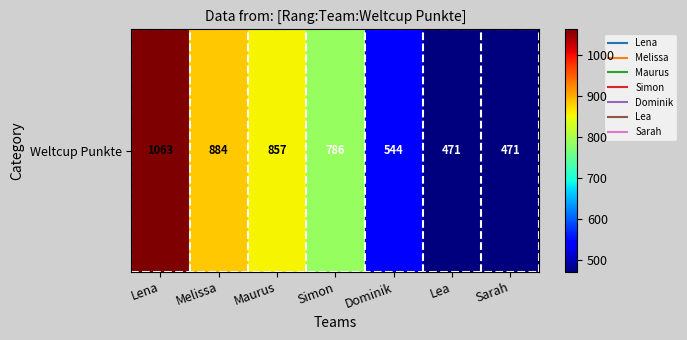

Approximately how many times larger is the value at Sarah compared to Lea?

1.0